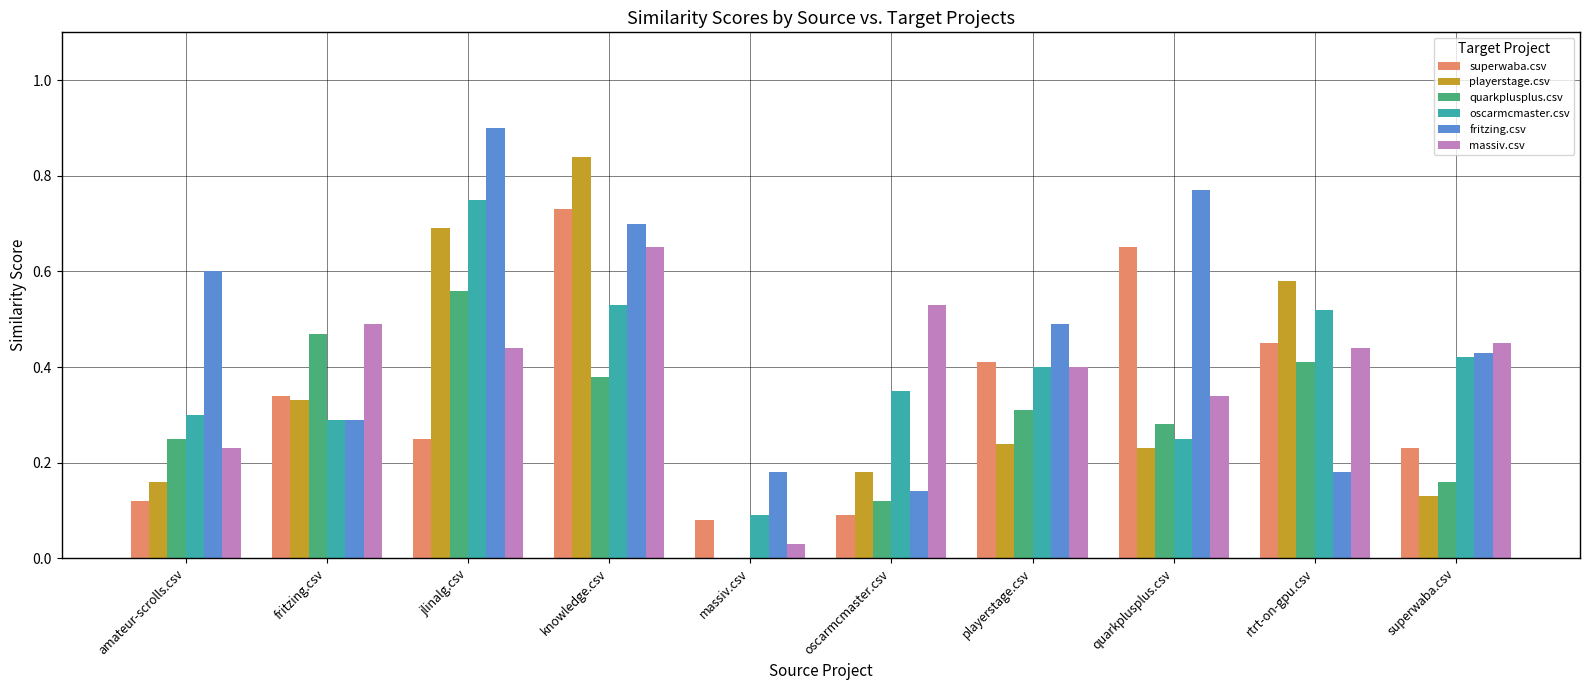

Between playerstage.csv and rtrt-on-gpu.csv, which series saw the biggest shift?

playerstage.csv